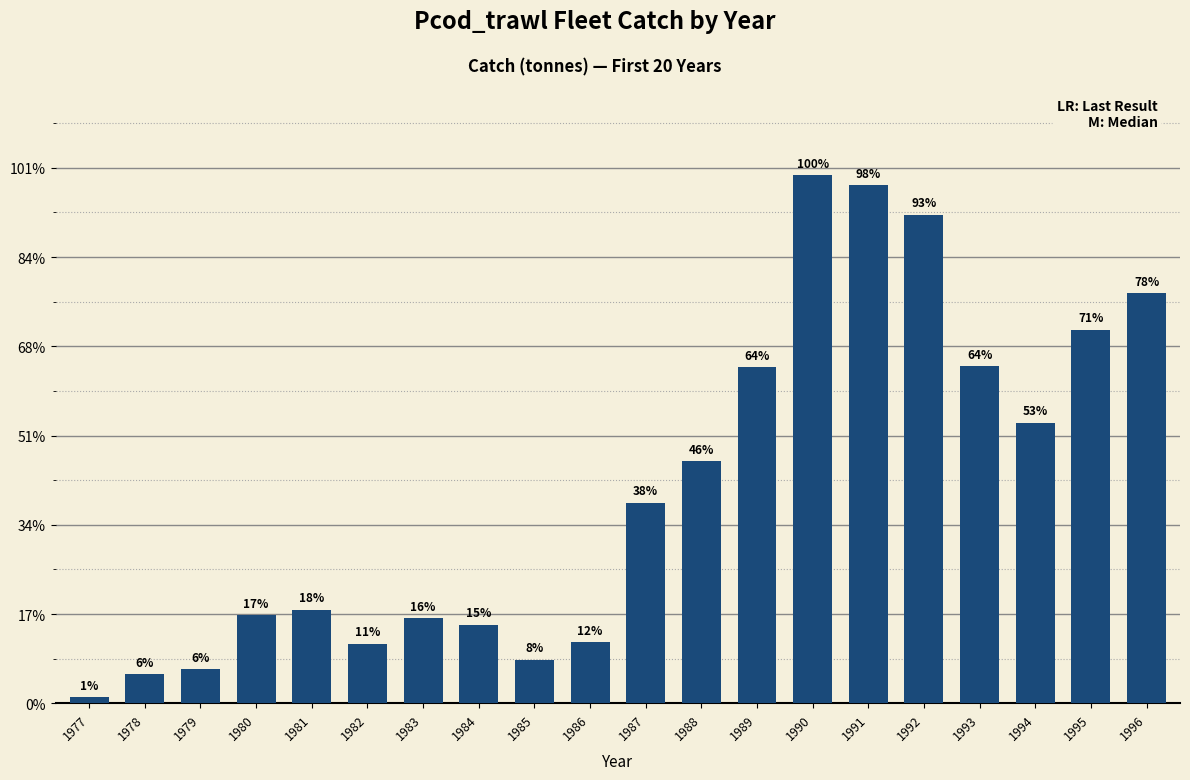

What is the sum of all values?

481212.4